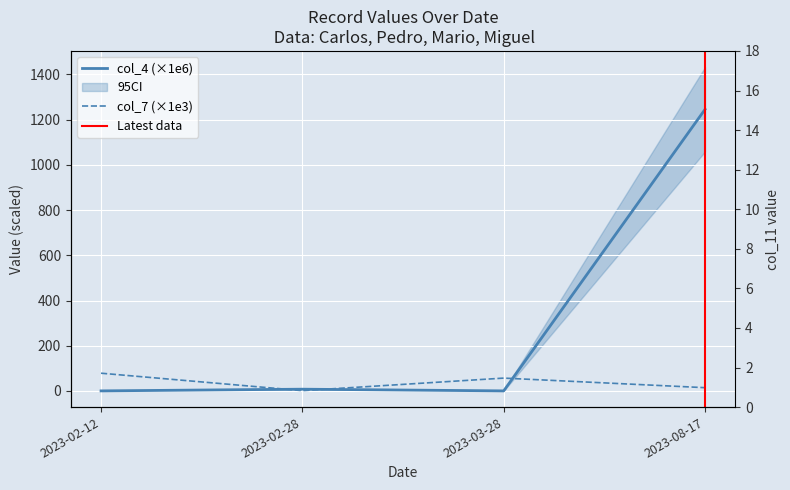

What is the difference between the maximum and minimum values in the col_4_value series?

1245.2